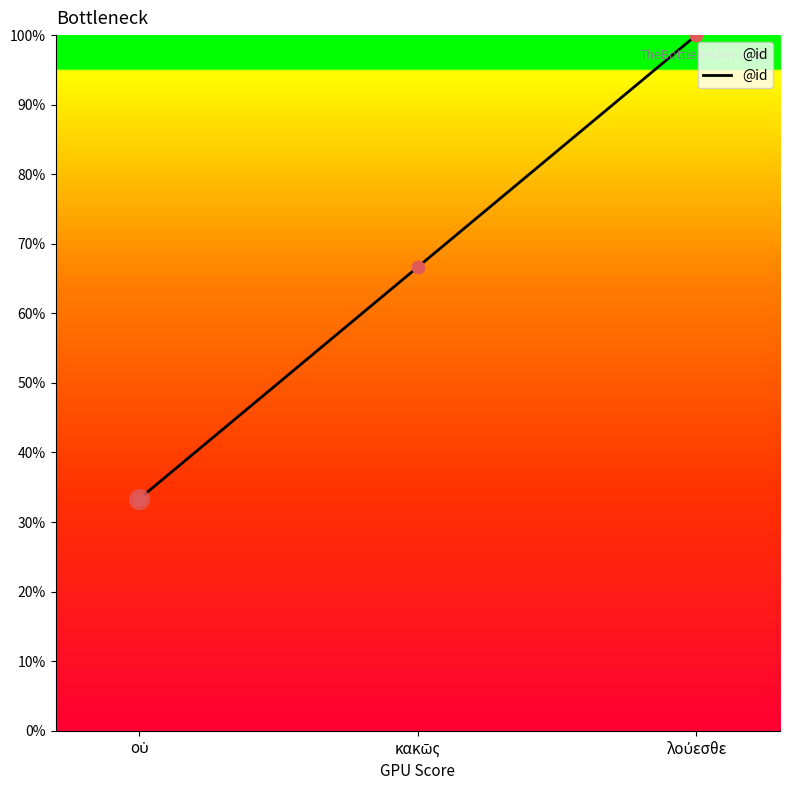

What is the sum of all values?

200.0